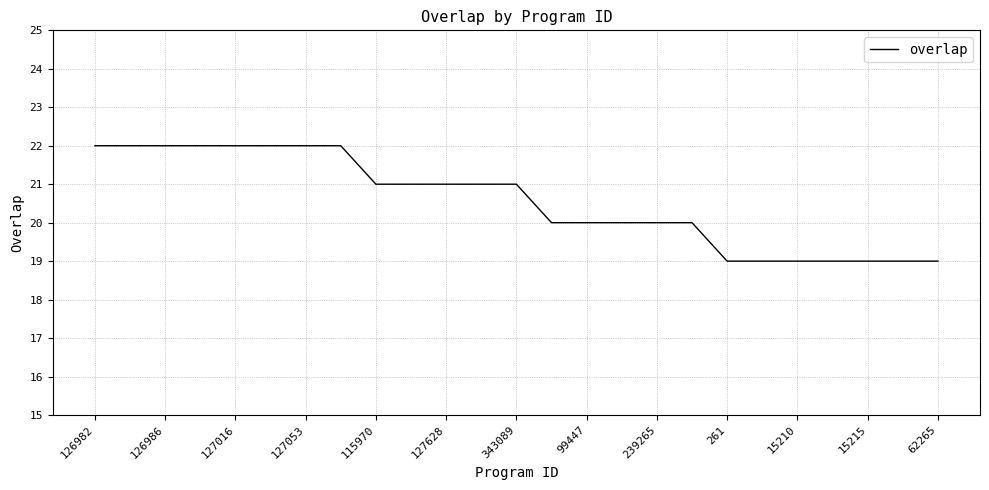

What is the smallest value displayed?

19